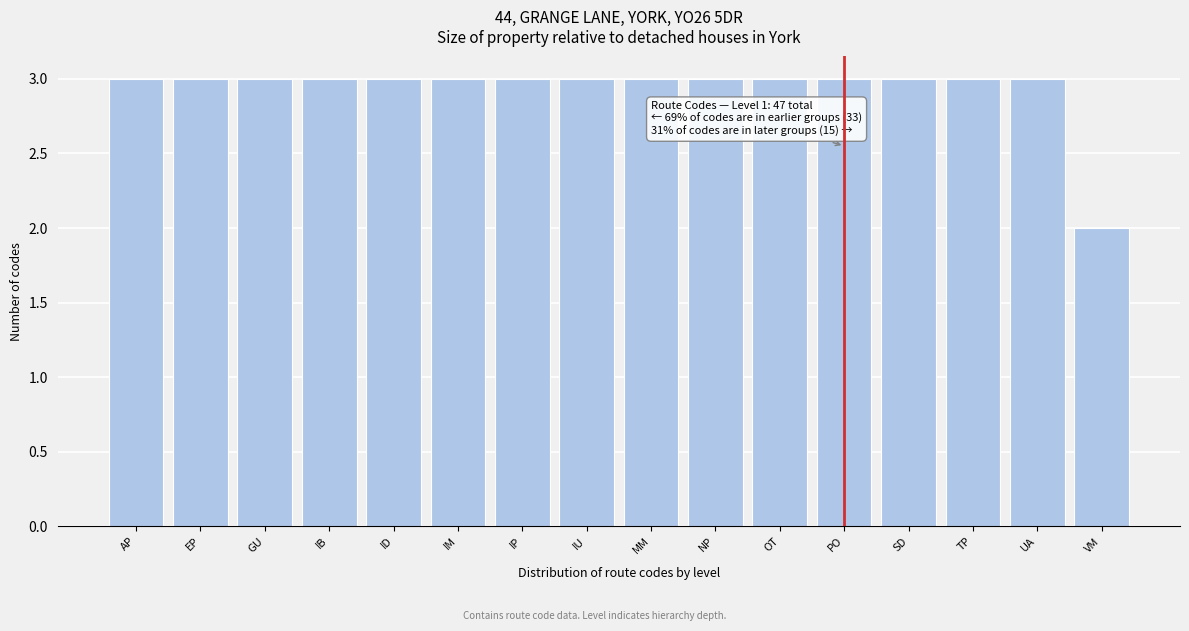

Reading right to left, transcribe all the data shown in this chart.

VM=2	UA=3	TP=3	SD=3	PO=3	OT=3	NP=3	MM=3	IU=3	IP=3	IM=3	ID=3	IB=3	GU=3	EP=3	AP=3